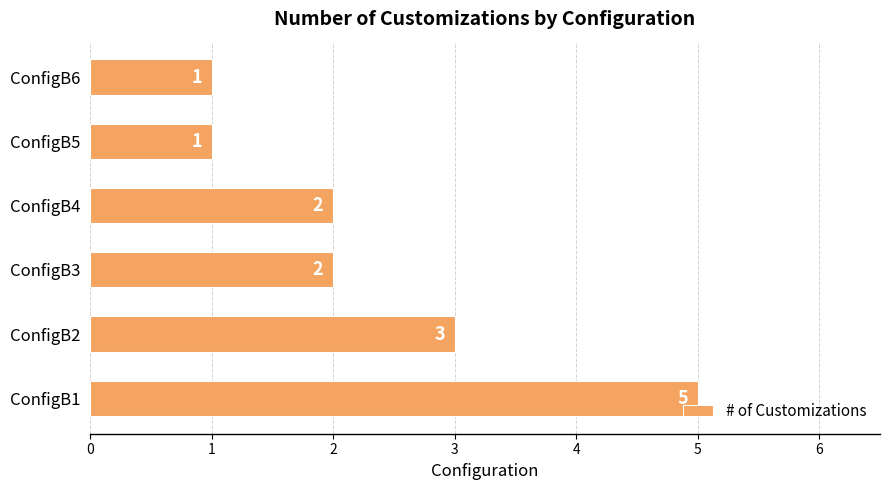

What is the maximum value shown in the chart?

5